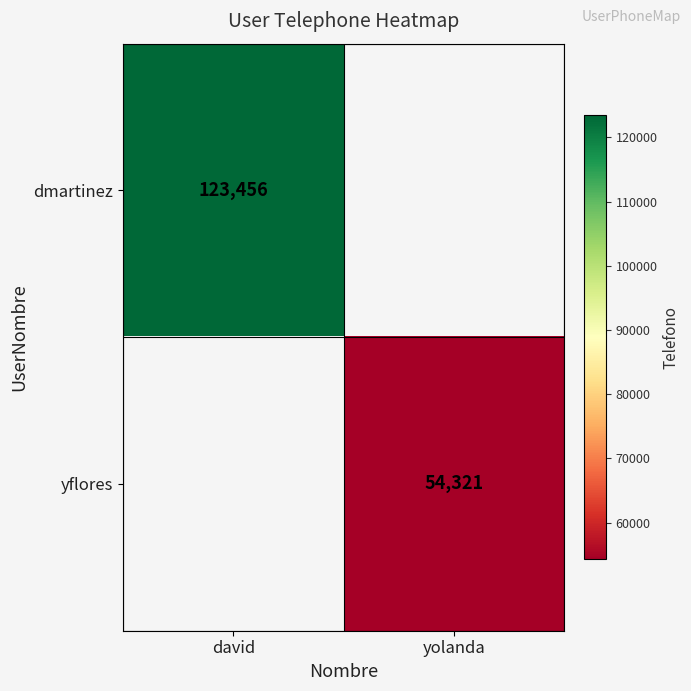

The yflores series shows 85363 at yolanda. True or false?

False